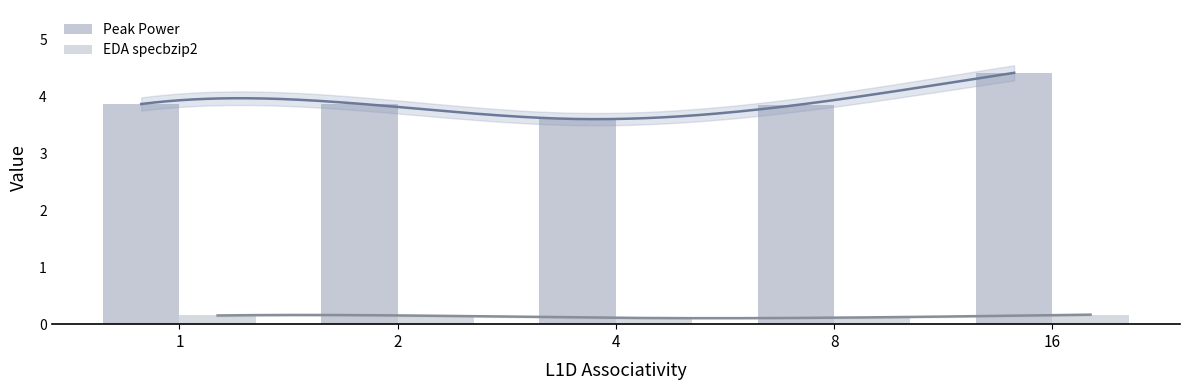

Which category has the highest value in the EDA specbzip2 series?

16